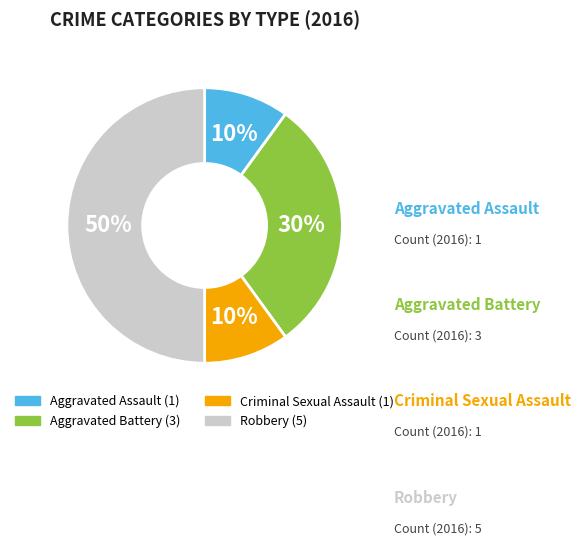

To the nearest percent, what percentage of the pie is Criminal Sexual Assault?

10%